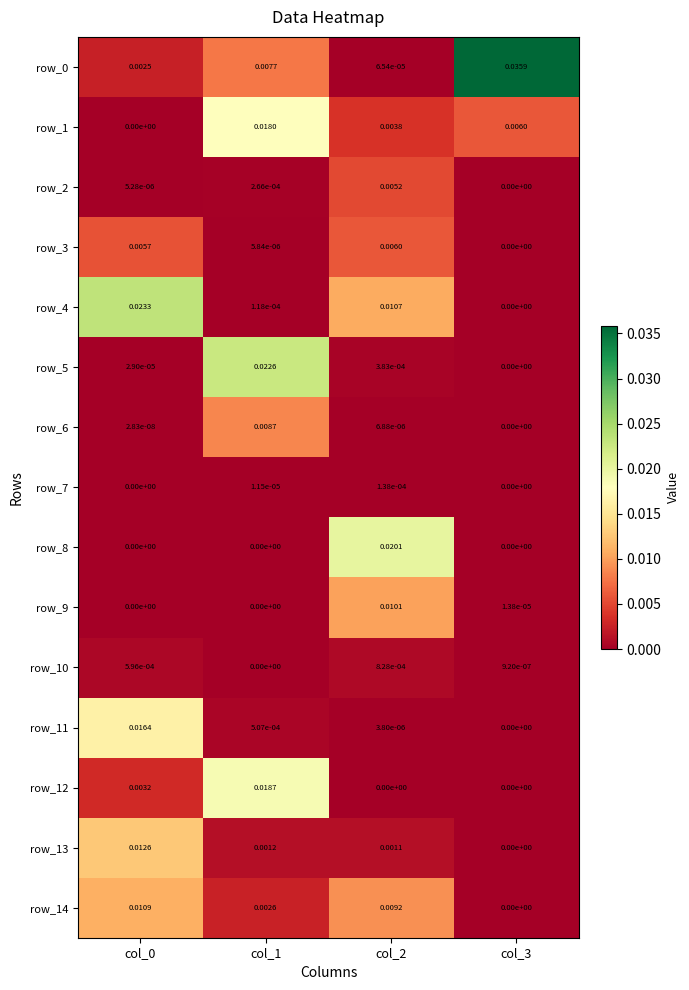

Is the value of row_2 at col_3 greater than the value of row_5 at col_0?

No